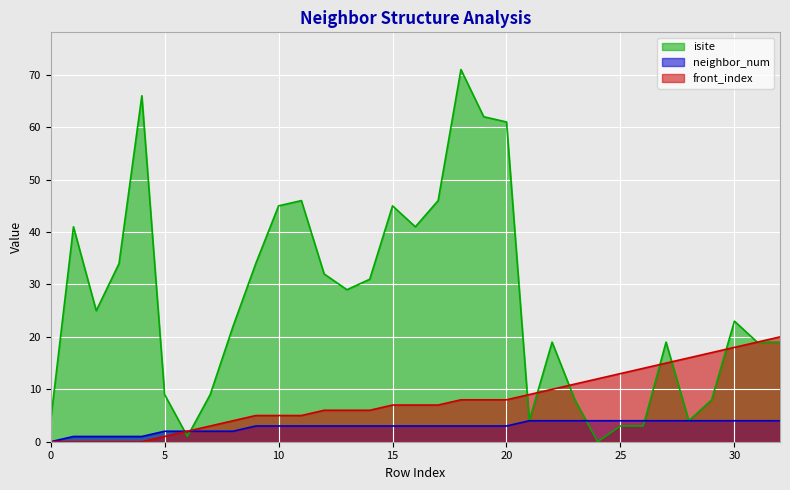

What are all the series names shown in the legend?

isite, neighbor_num, front_index